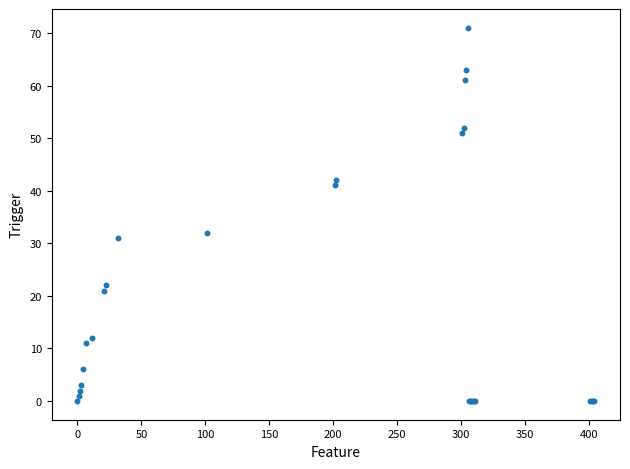

What Y value in the scatter plot is closest to 35?

32